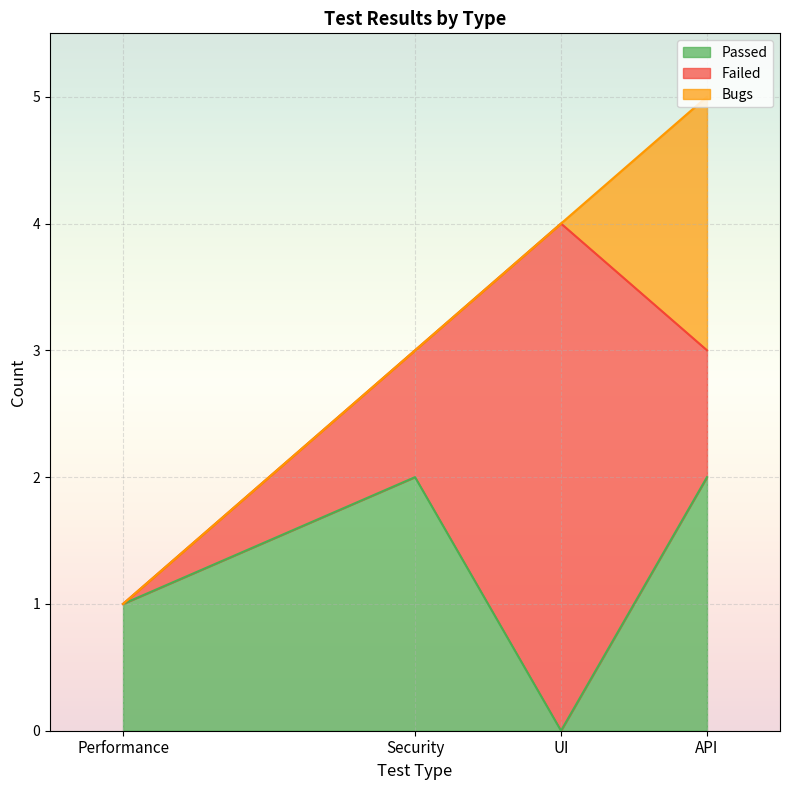

Reading right to left, what are all the values shown in this chart?

Passed: Performance=1	Security=2	API=2	UI=0
Failed: Performance=0	Security=1	API=1	UI=4
Bugs: Performance=0	Security=0	API=2	UI=0